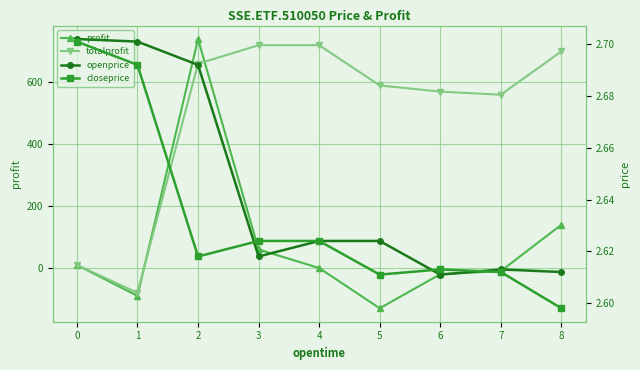

At which label is profit closest to 305?

8